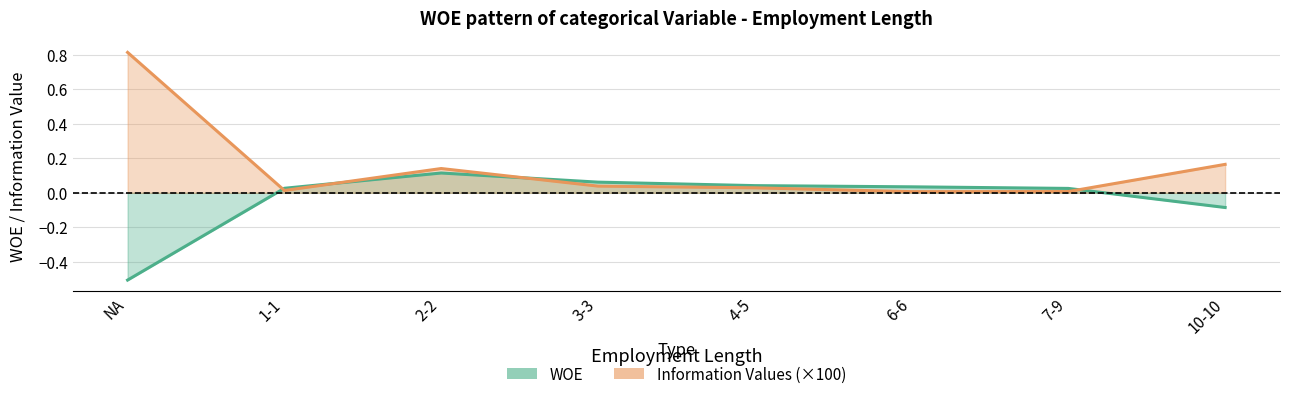

The value of Information Values at 3-3 is 0.0. True or false?

True